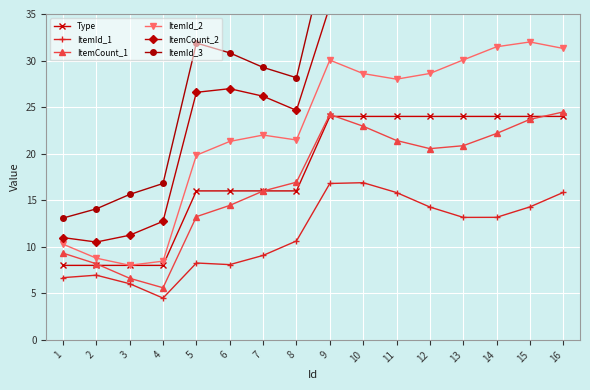

What are all the series names shown in the legend?

Type, ItemId_1, ItemCount_1, ItemId_2, ItemCount_2, ItemId_3